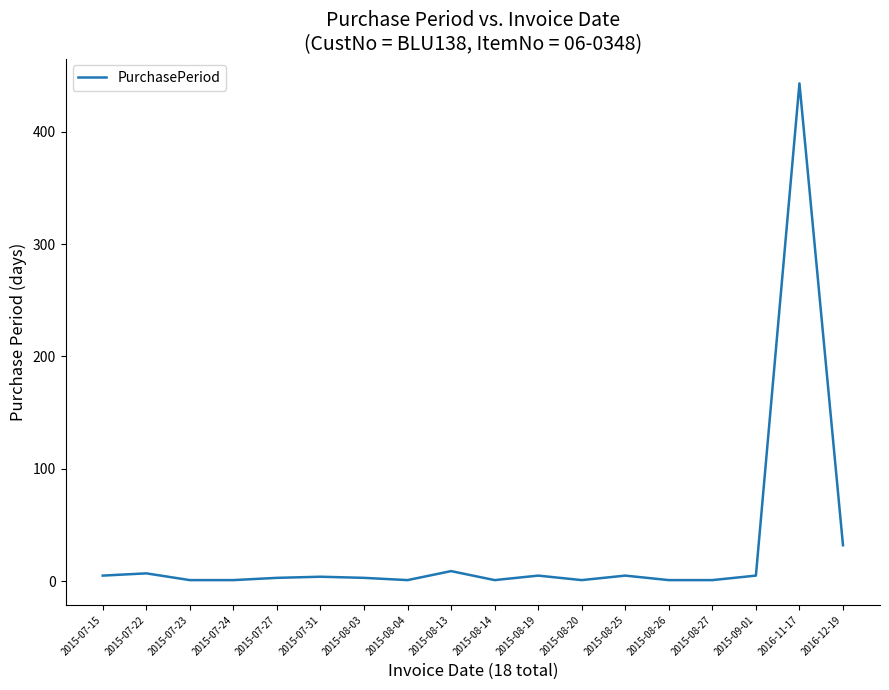

How many values are below 4?

9